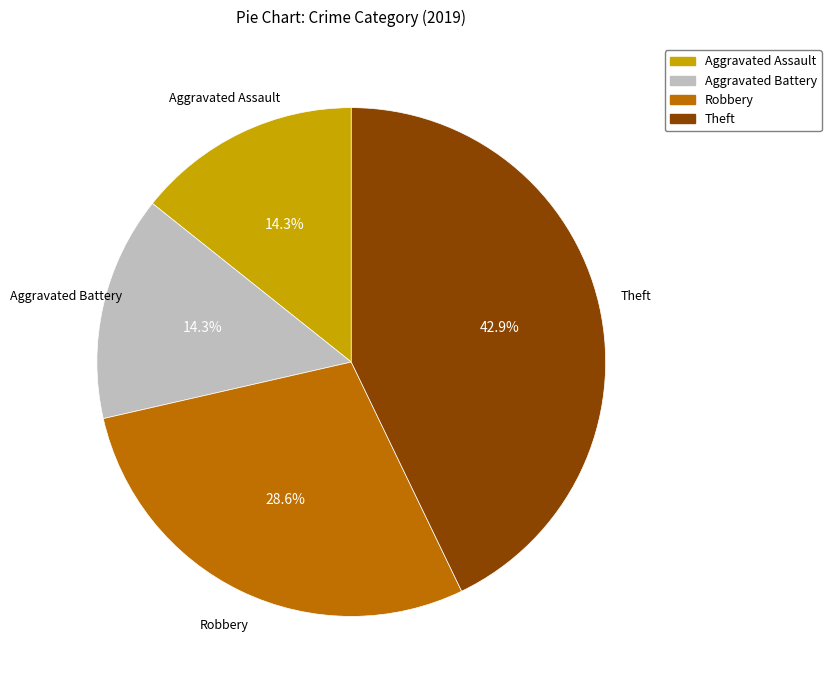

Is it true that Theft is 52% of the pie?

False